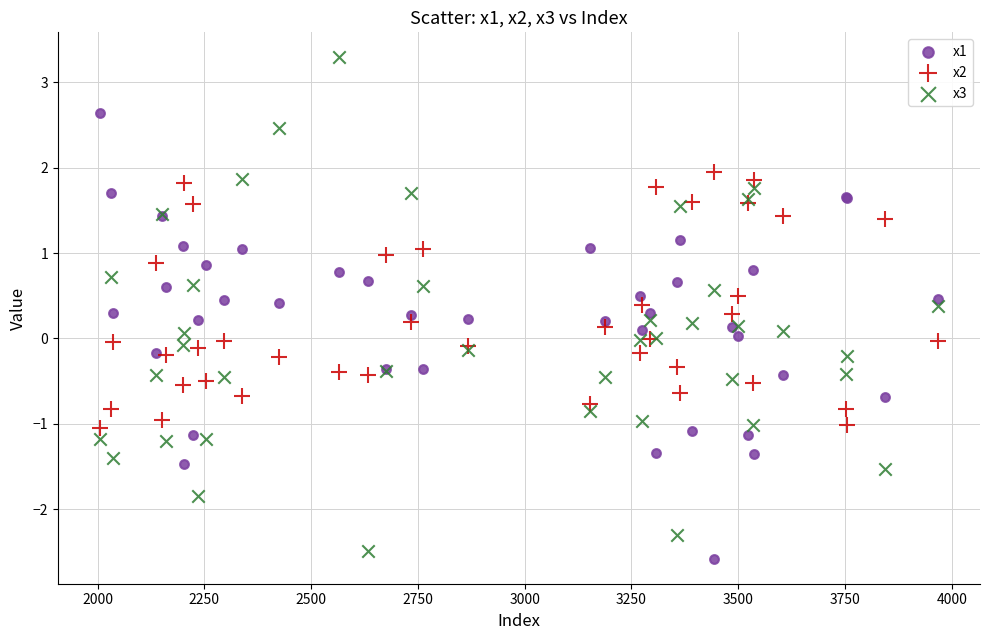

Which series has the widest spread of Y values?

x3